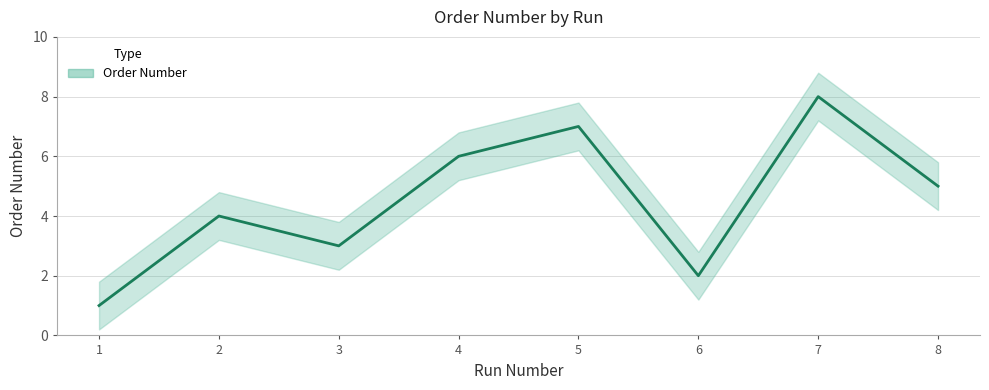

Count the values in the range 3 to 7.

5